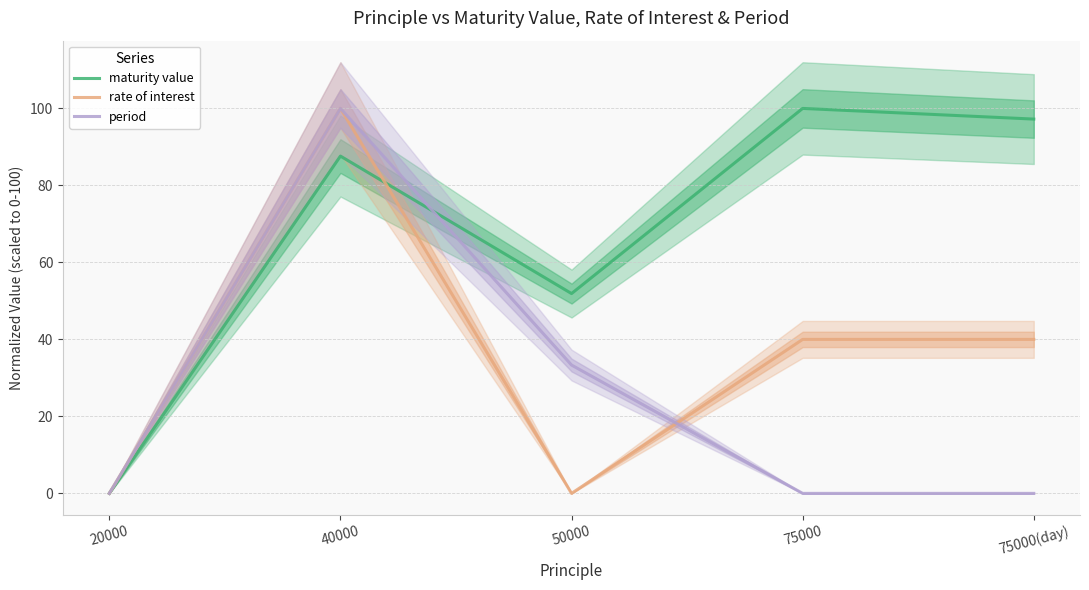

Between 20000 and 40000, which series saw the biggest shift?

rate of interest